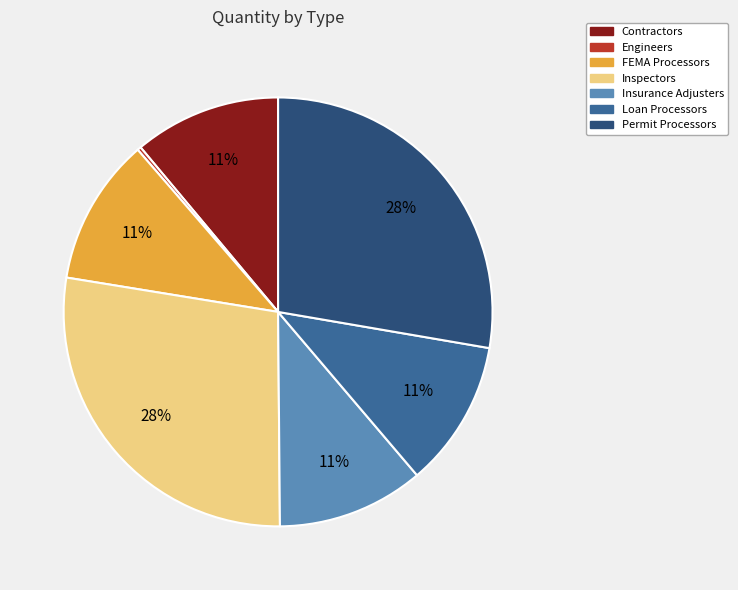

Do Insurance Adjusters and Contractors together represent more than half of the pie?

No